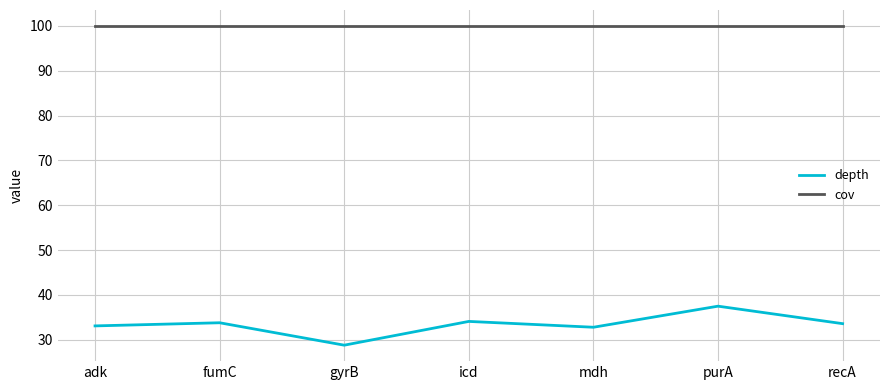

Is the value of cov at purA greater than the value of depth at icd?

Yes